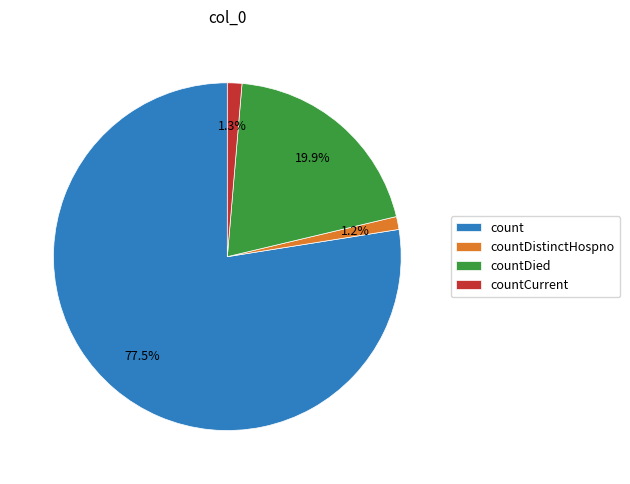

How much of the chart is everything except countDied?

80.1%